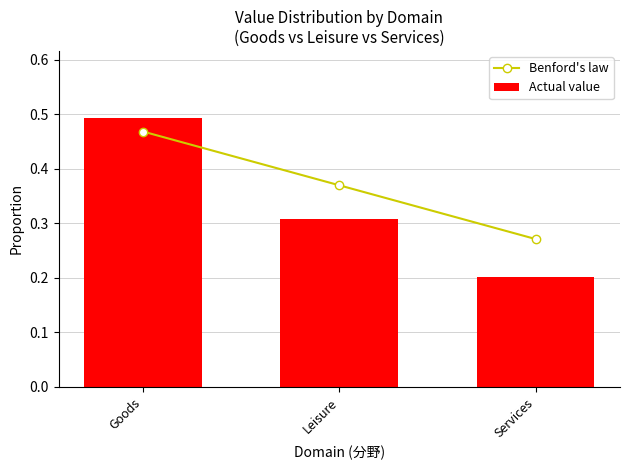

Reading right to left, what are all the values shown in this chart?

Benford's law: Services=0.3	Leisure=0.4	Goods=0.5
Actual value: Services=0.2	Leisure=0.3	Goods=0.5